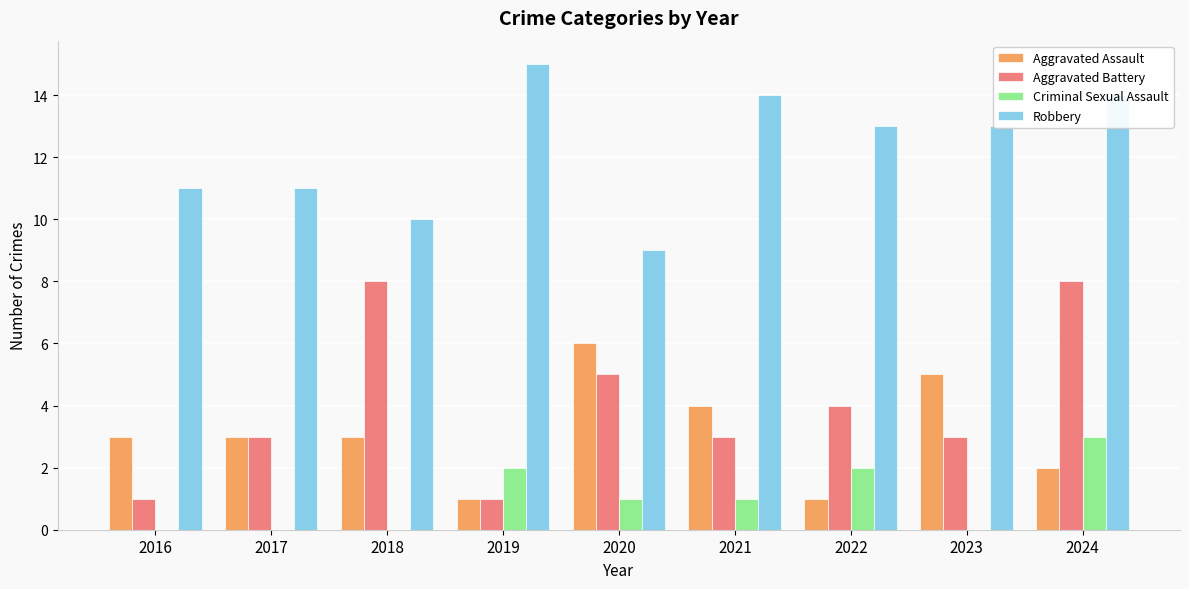

True or false: Criminal Sexual Assault has a value of -2 at 2017.

False